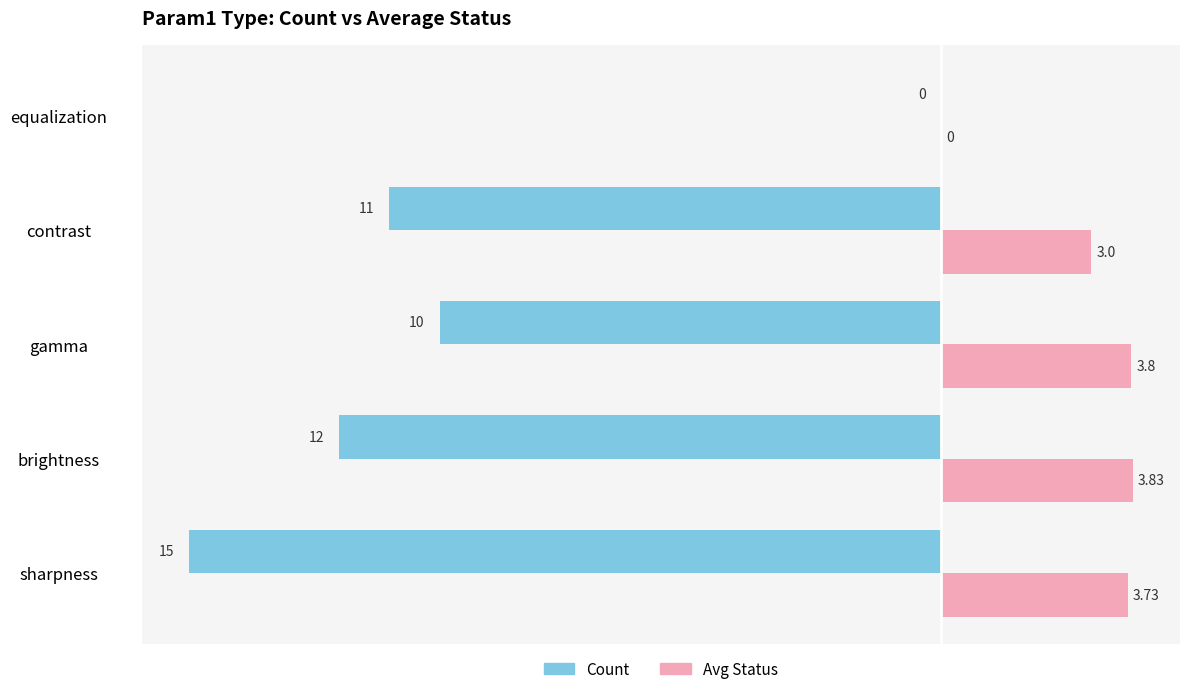

Is the value of Avg Status at sharpness greater than the value of Count at sharpness?

Yes